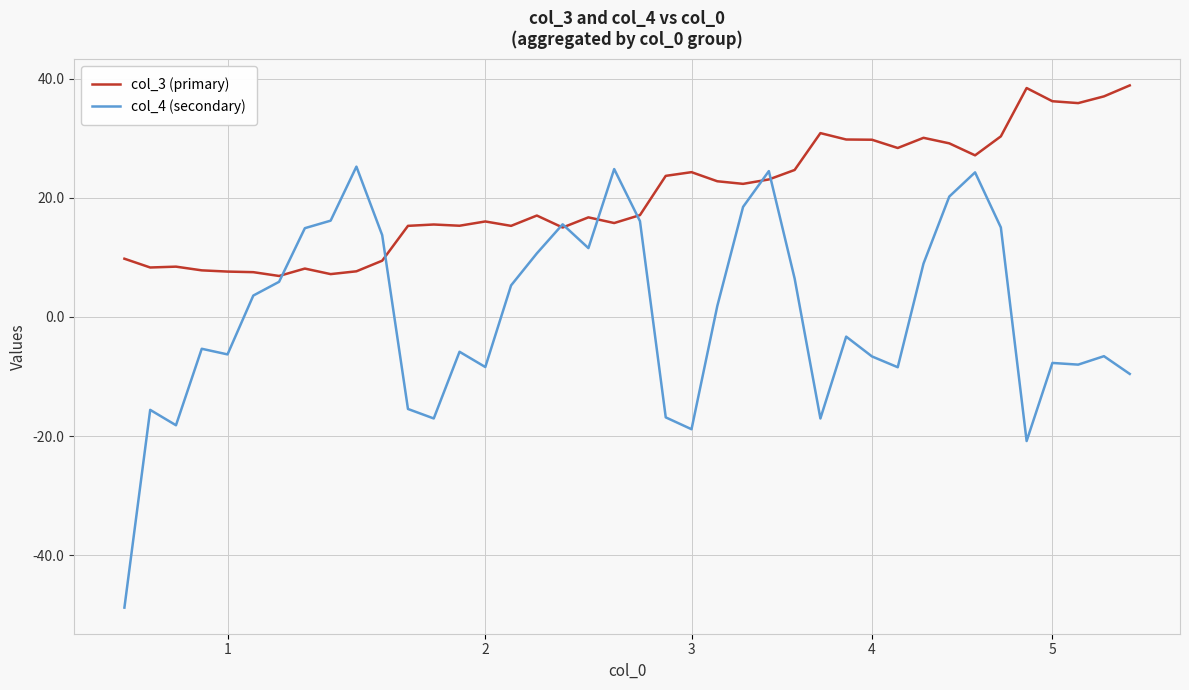

Which series has the largest range (max minus min)?

col_4 (secondary)